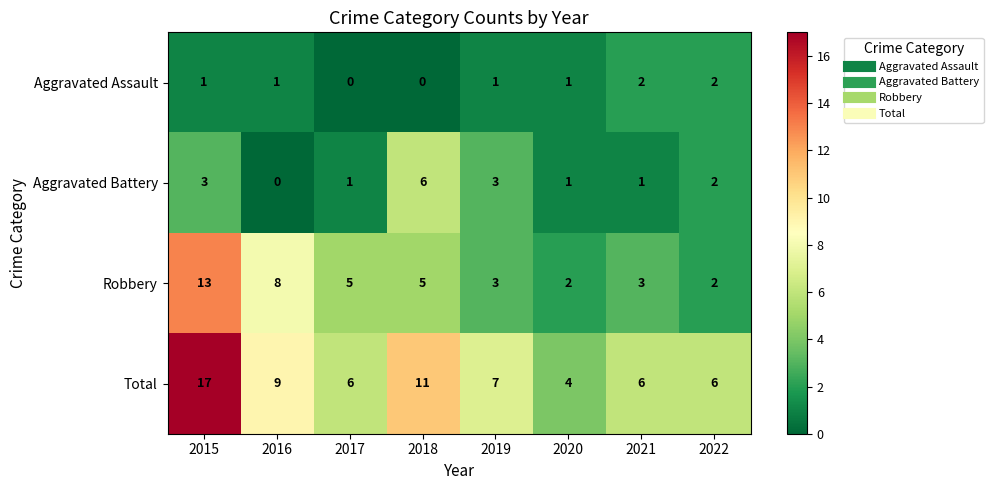

What is the maximum value for Aggravated Battery?

6